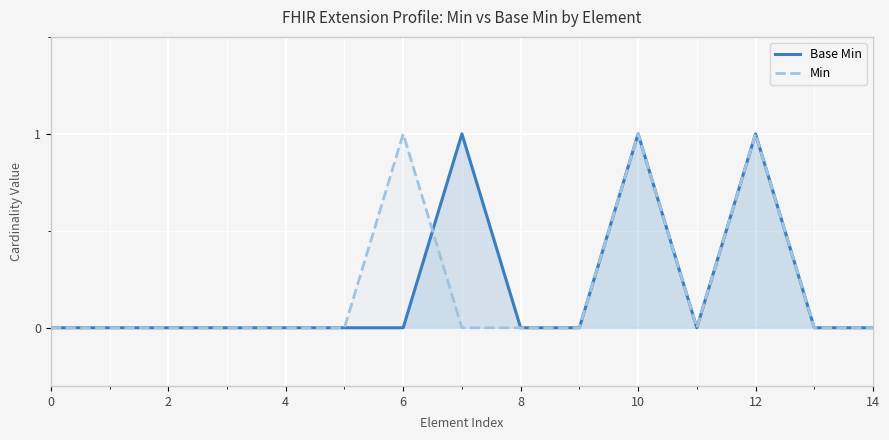

In Min, how many points are lower than both neighbors (excluding endpoints)?

1